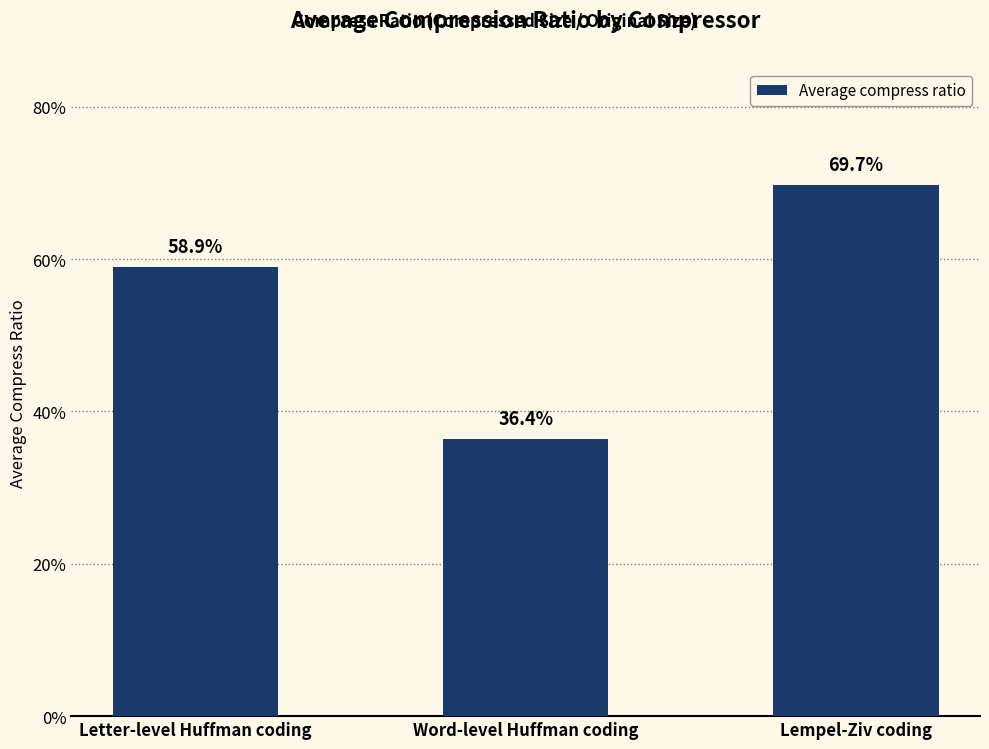

Are the bars grouped side by side (vs. stacked)?

No